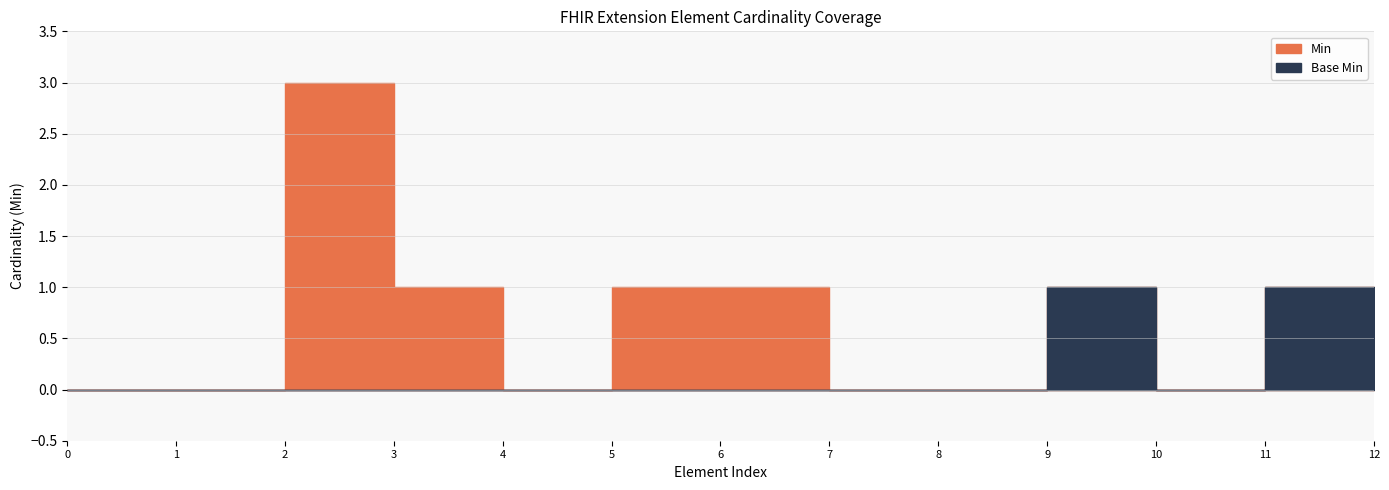

True or false: Base Min has a value of -1 at Extension.extension:telecomAddress.

False